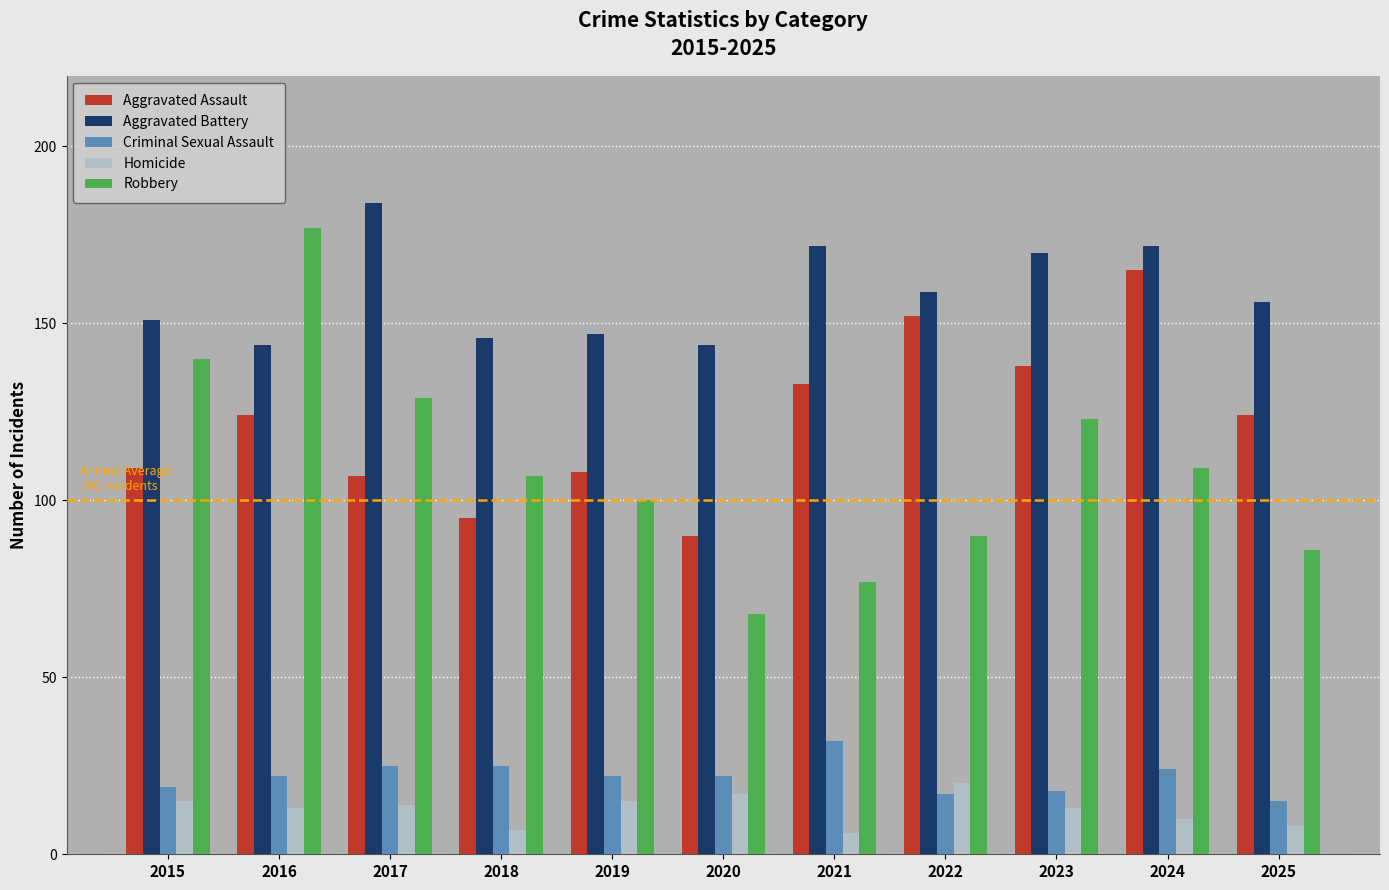

At which category does the chart reach its peak across all series?

2017